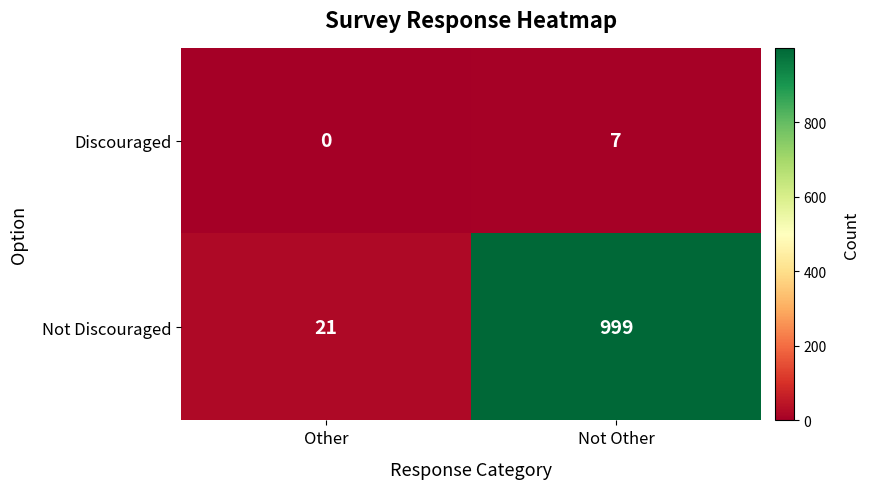

Which category has the lowest value across all series?

Other